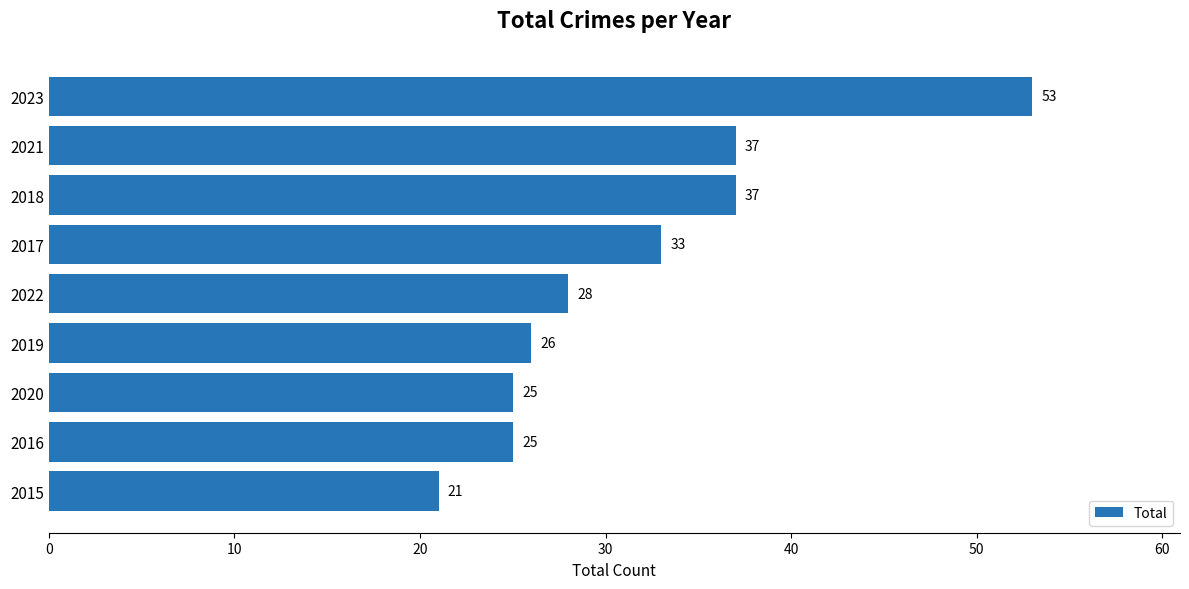

Which has a higher value, 2020 or 2023?

2023